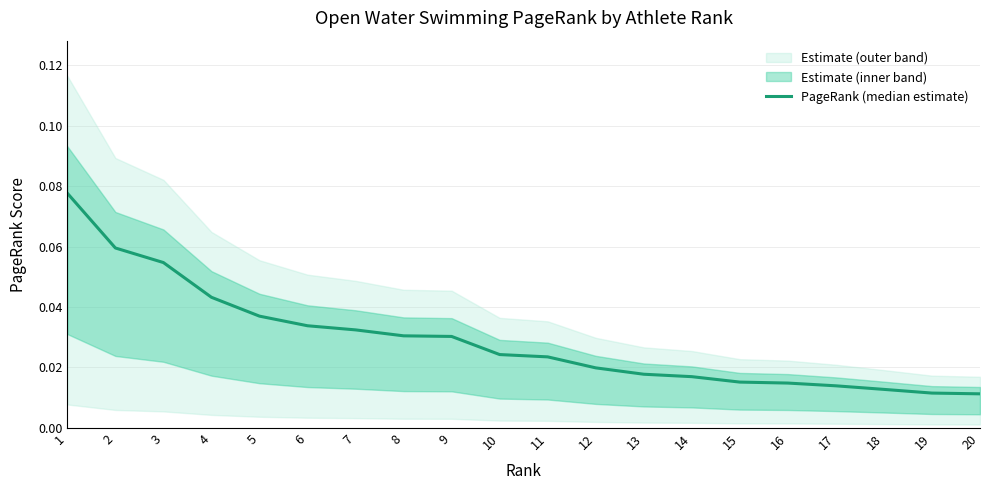

Reading left to right, extract all data points from this chart.

0.1	0.1	0.1	0.0	0.0	0.0	0.0	0.0	0.0	0.0	0.0	0.0	0.0	0.0	0.0	0.0	0.0	0.0	0.0	0.0